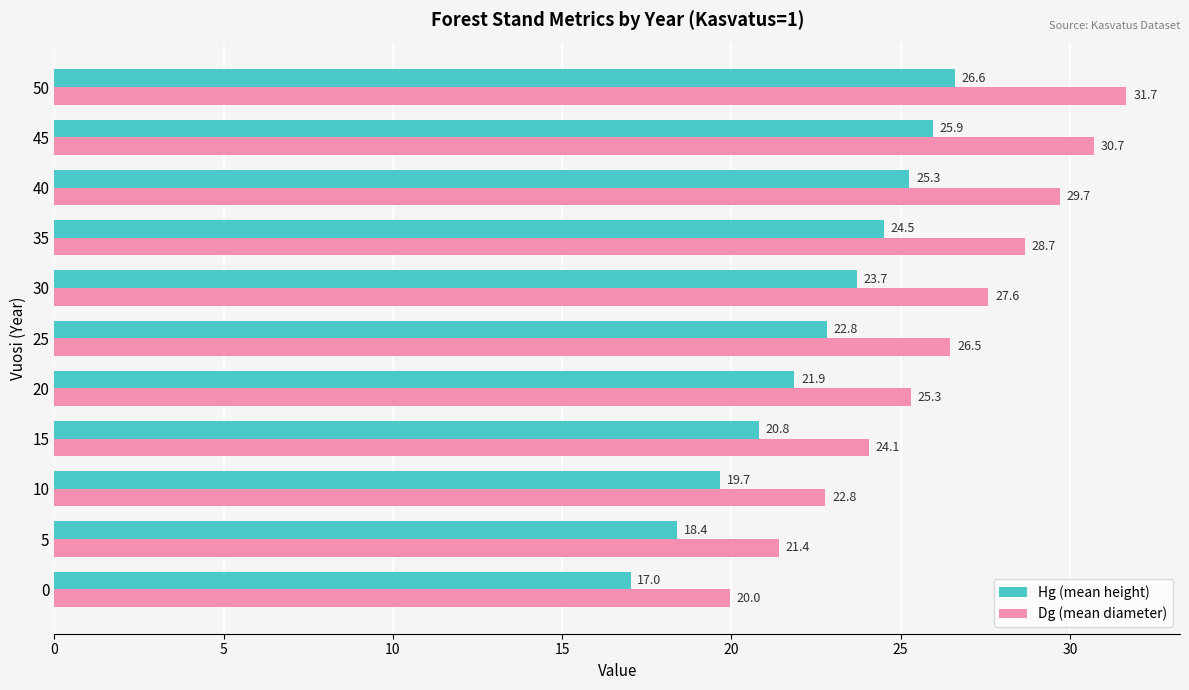

Rank the series by their maximum value, from highest to lowest.

Dg (mean diameter), Hg (mean height)